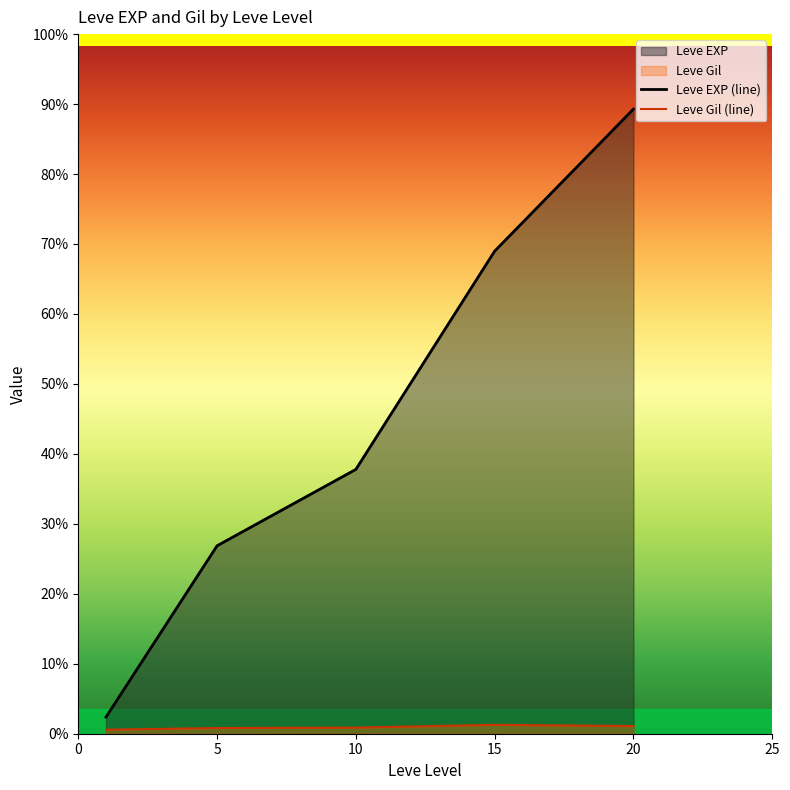

Does the chart display data point markers on the line(s)?

No